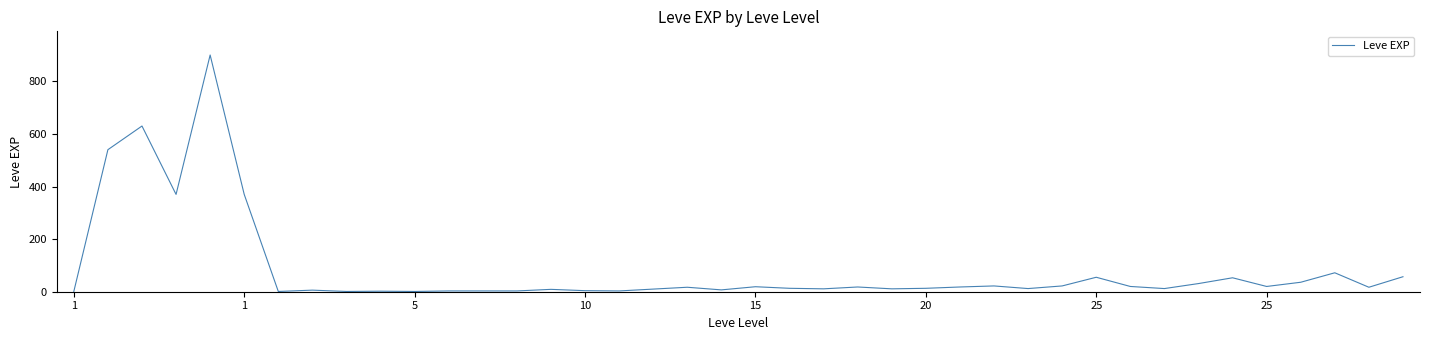

What is the maximum value shown in the chart?

900